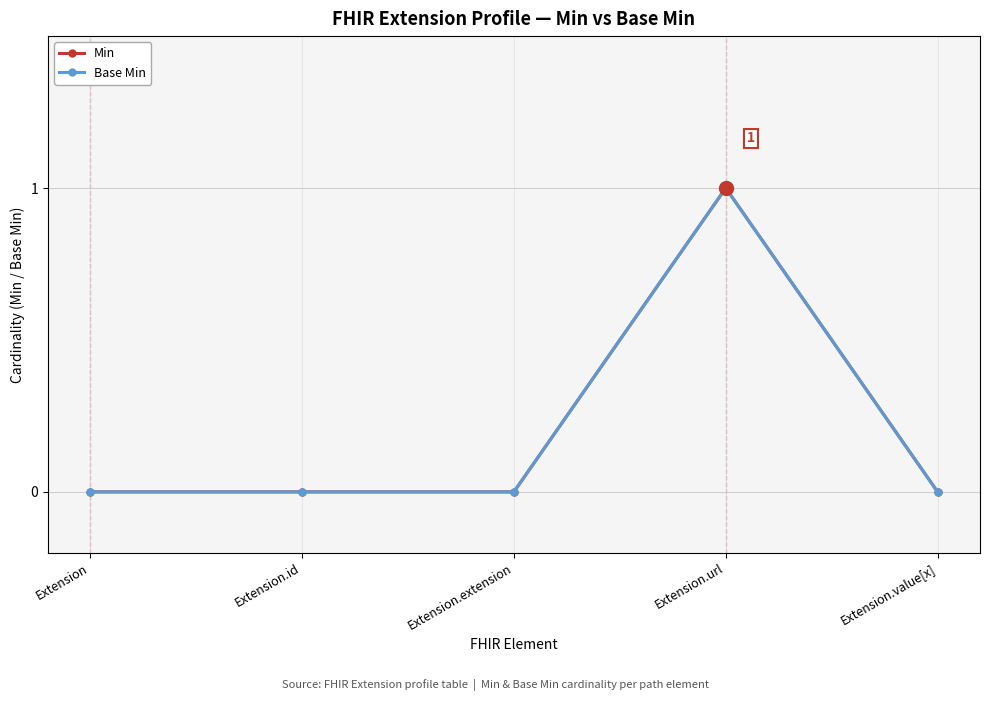

Rank the categories by Min value from lowest to highest.

Extension, Extension.id, Extension.extension, Extension.value[x], Extension.url